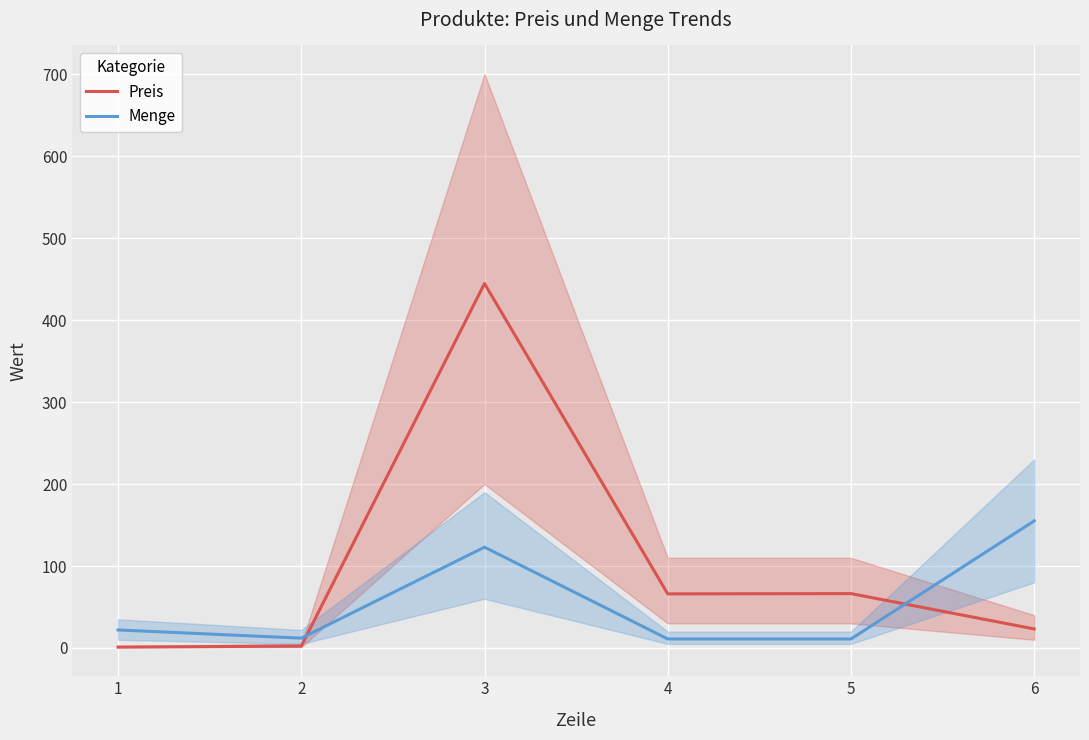

List the labels in order of Menge value, largest first.

6, 3, 1, 2, 4, 5